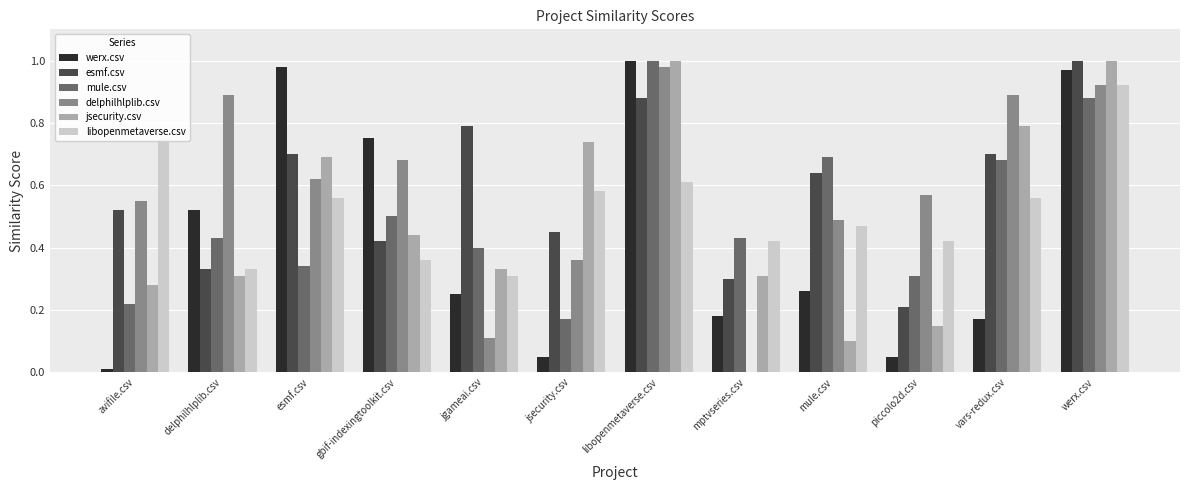

What is the sum of all werx.csv values?

5.2